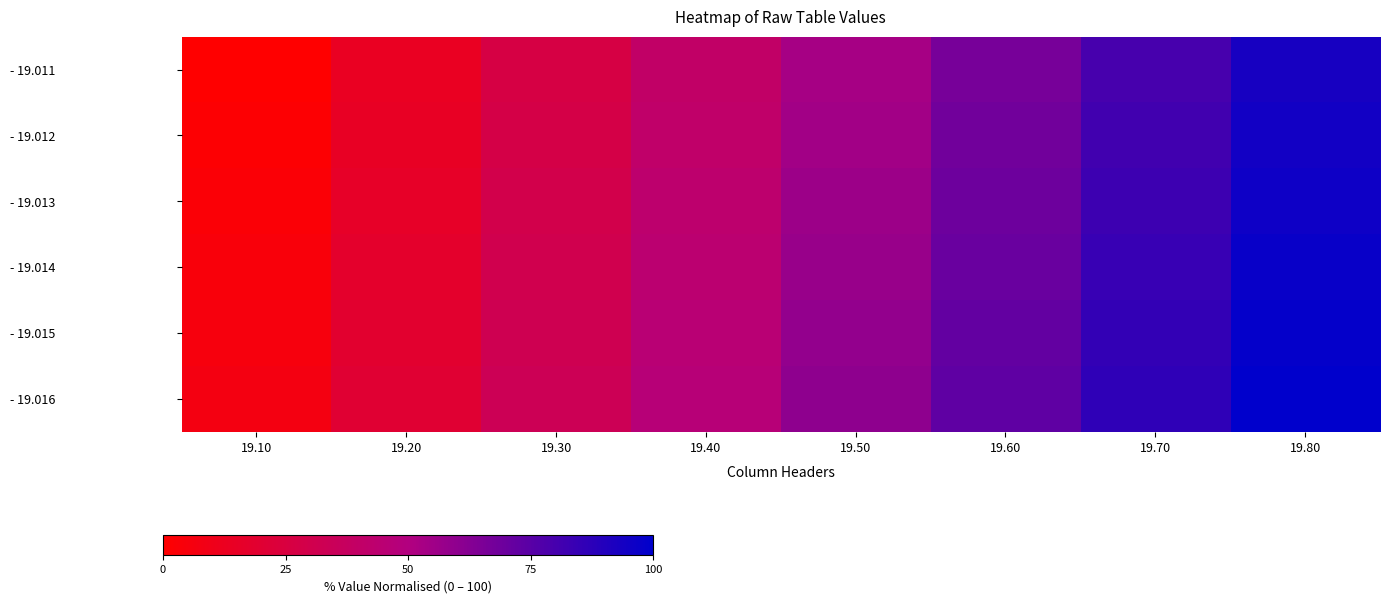

Reading left to right, transcribe all the data shown in this chart.

- 19.011: 19.10=0.0	19.20=13.3	19.30=26.7	19.40=40.0	19.50=53.3	19.60=66.7	19.70=80.0	19.80=93.3
- 19.012: 19.10=1.3	19.20=14.7	19.30=28.0	19.40=41.3	19.50=54.7	19.60=68.0	19.70=81.3	19.80=94.7
- 19.013: 19.10=2.7	19.20=16.0	19.30=29.3	19.40=42.7	19.50=56.0	19.60=69.3	19.70=82.7	19.80=96.0
- 19.014: 19.10=4.0	19.20=17.3	19.30=30.7	19.40=44.0	19.50=57.3	19.60=70.7	19.70=84.0	19.80=97.3
- 19.015: 19.10=5.3	19.20=18.7	19.30=32.0	19.40=45.3	19.50=58.7	19.60=72.0	19.70=85.3	19.80=98.7
- 19.016: 19.10=6.7	19.20=20.0	19.30=33.3	19.40=46.7	19.50=60.0	19.60=73.3	19.70=86.7	19.80=100.0